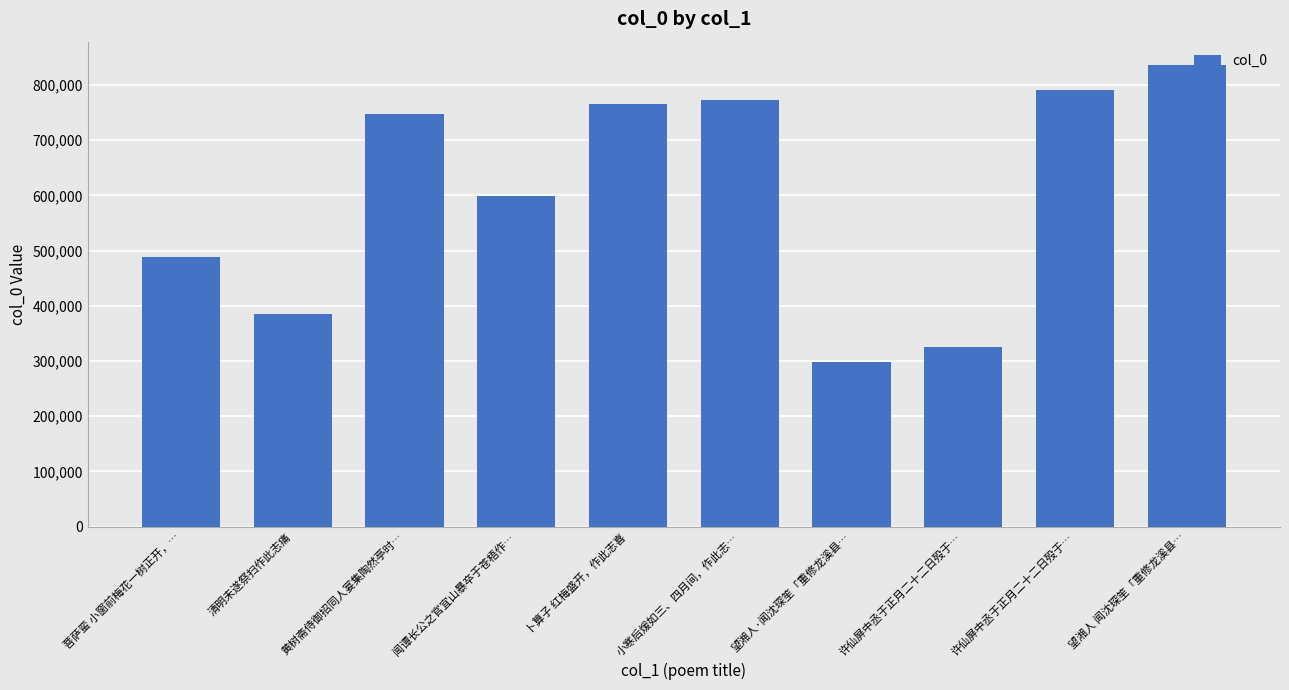

Between 许仙屏中丞于正月二十二日殁于… and 黄树斋侍御招同人宴集陶然亭时…, which is larger?

许仙屏中丞于正月二十二日殁于…